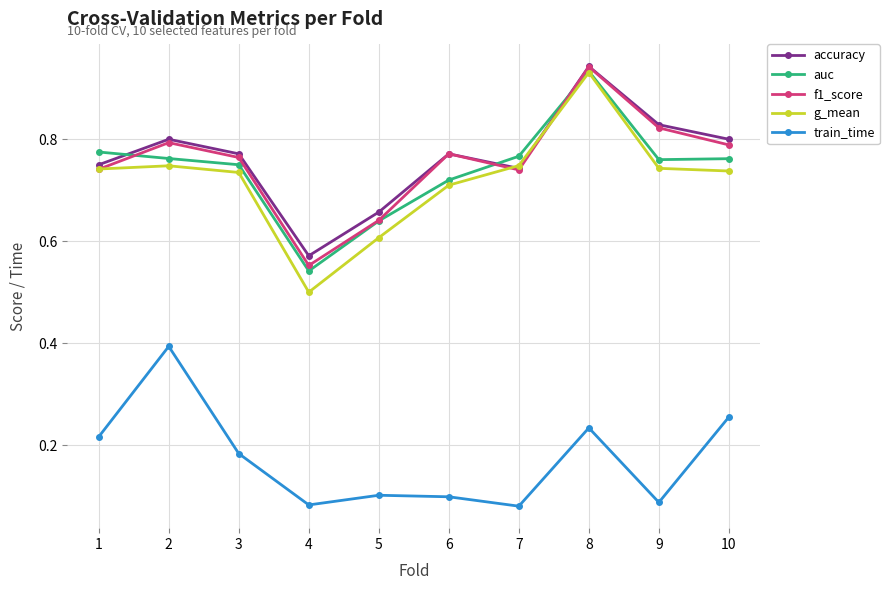

Between 8 and 10, which series saw the biggest shift?

g_mean